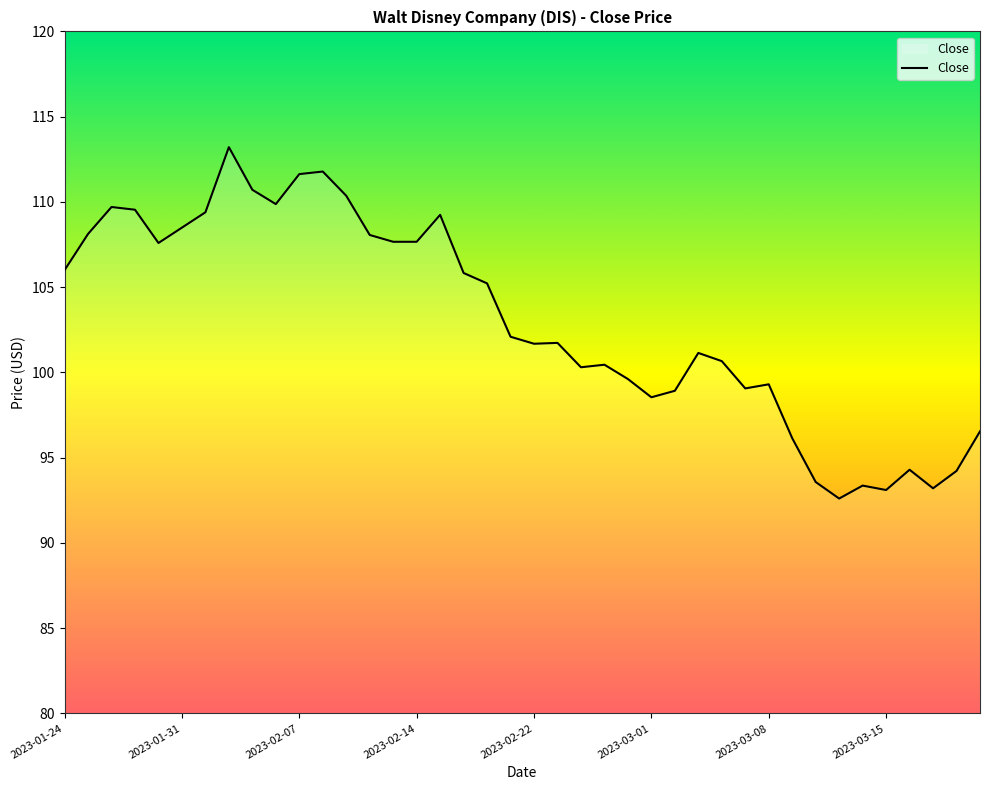

What is the minimum value shown in the chart?

92.6